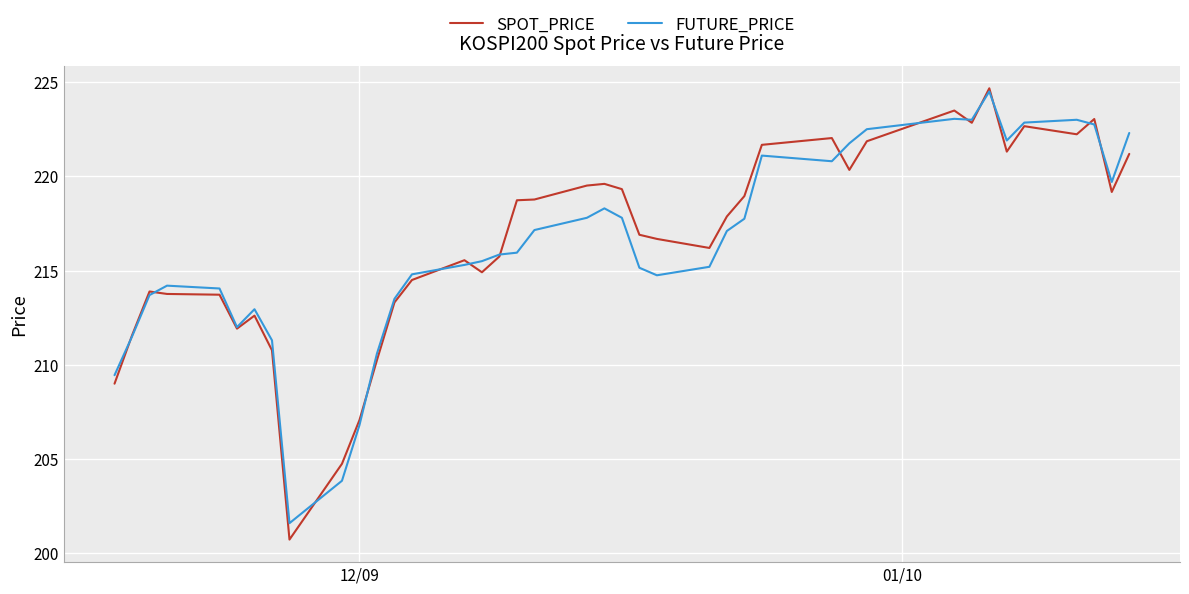

Which series has the widest spread of values?

SPOT_PRICE